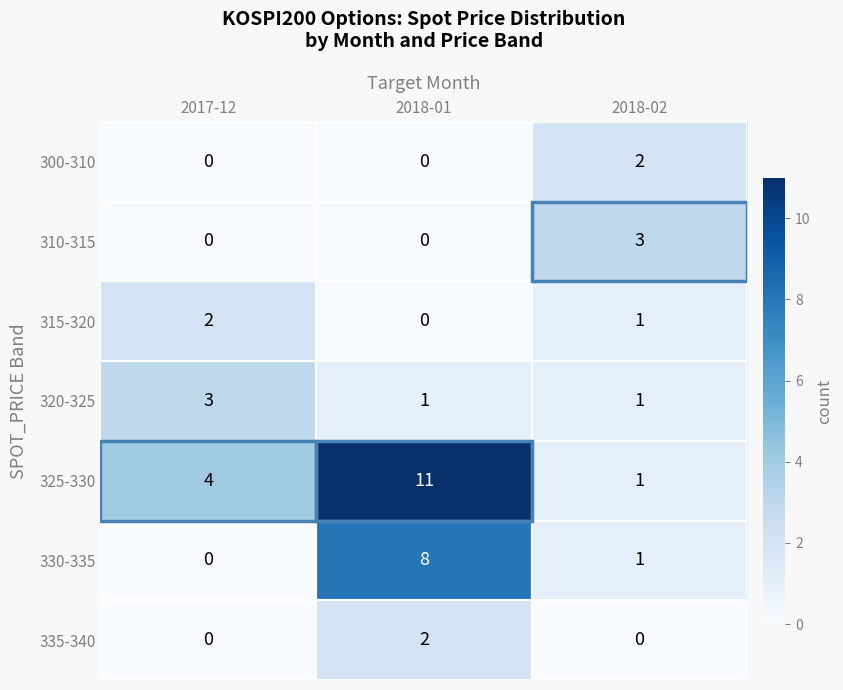

How many values in the 335-340 series exceed 0?

1